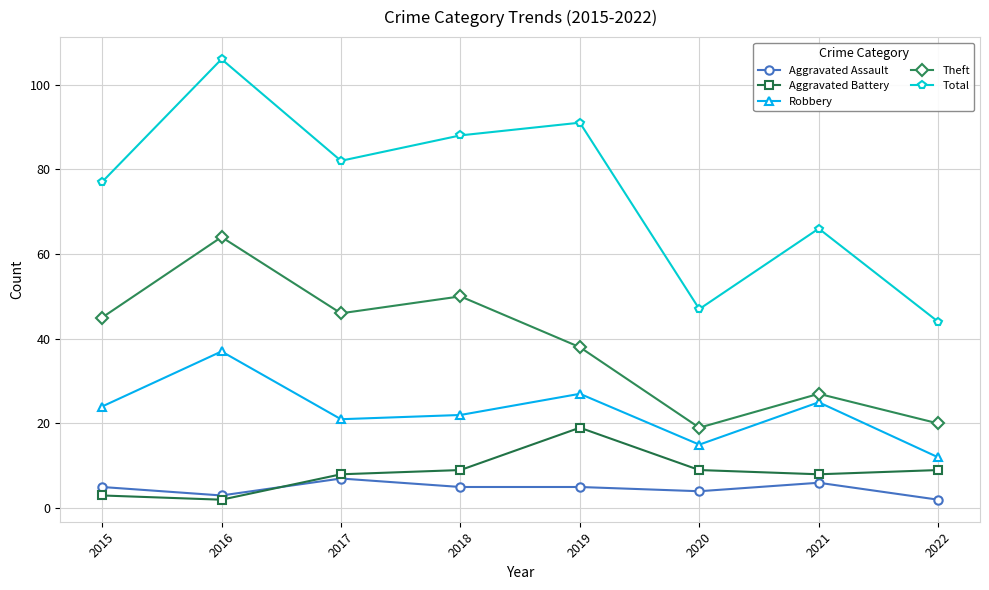

What is the sum of all Robbery values?

183